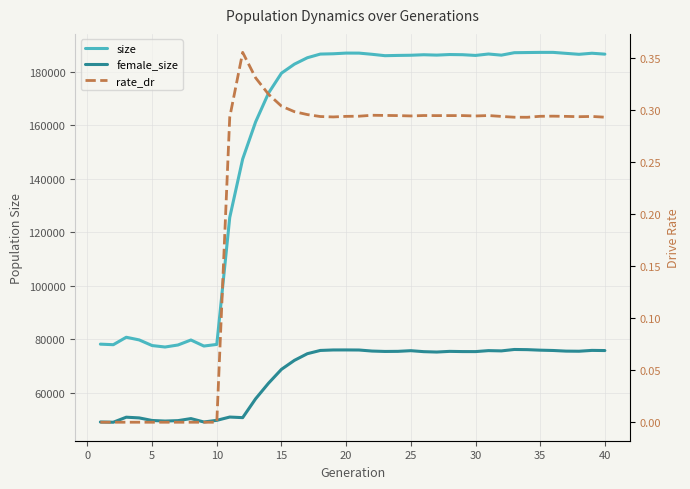

How many series are shown in this chart?

3